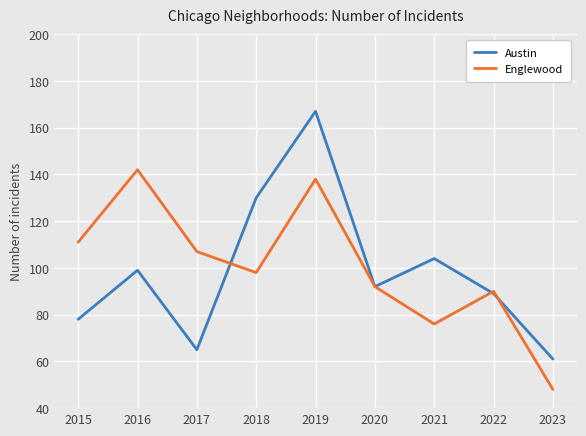

Is this an area chart (filled region under the line)?

No